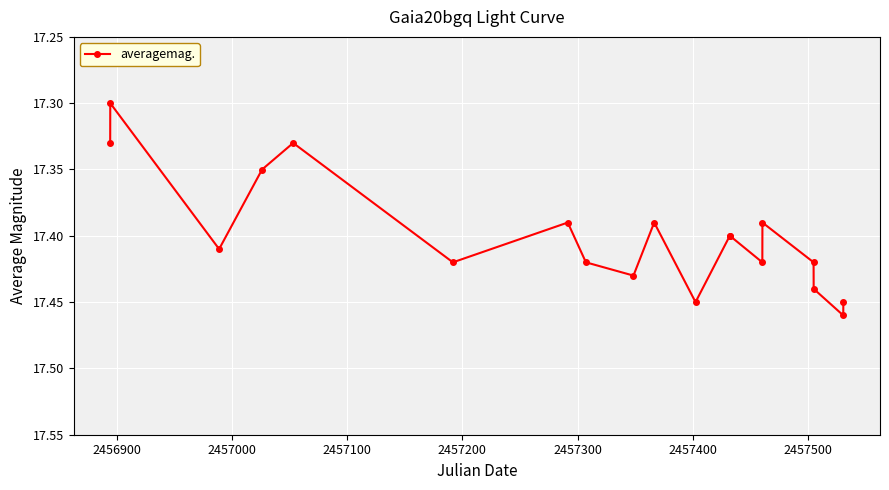

How many values are between 17 and 18?

19